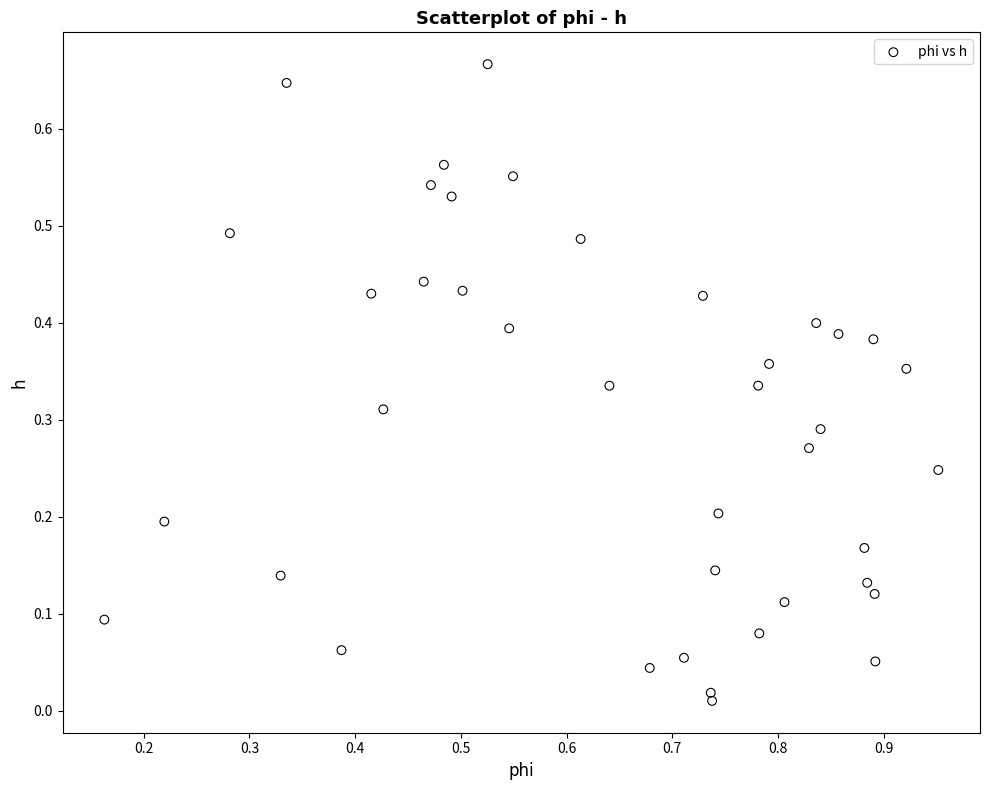

How many points are shown in the scatter plot?

40